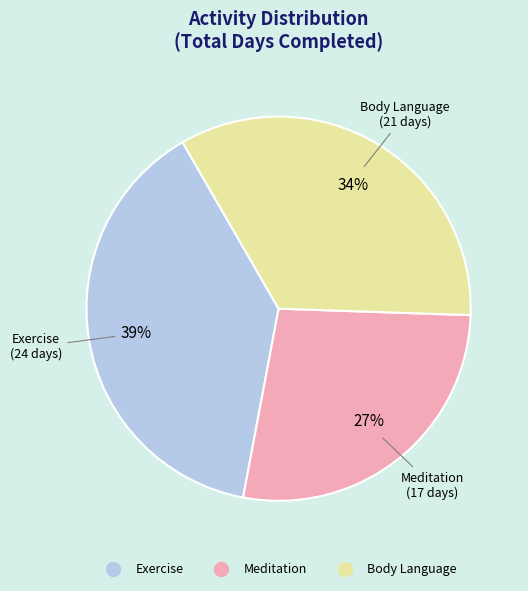

Combined, do Meditation and Exercise account for over 50%?

Yes